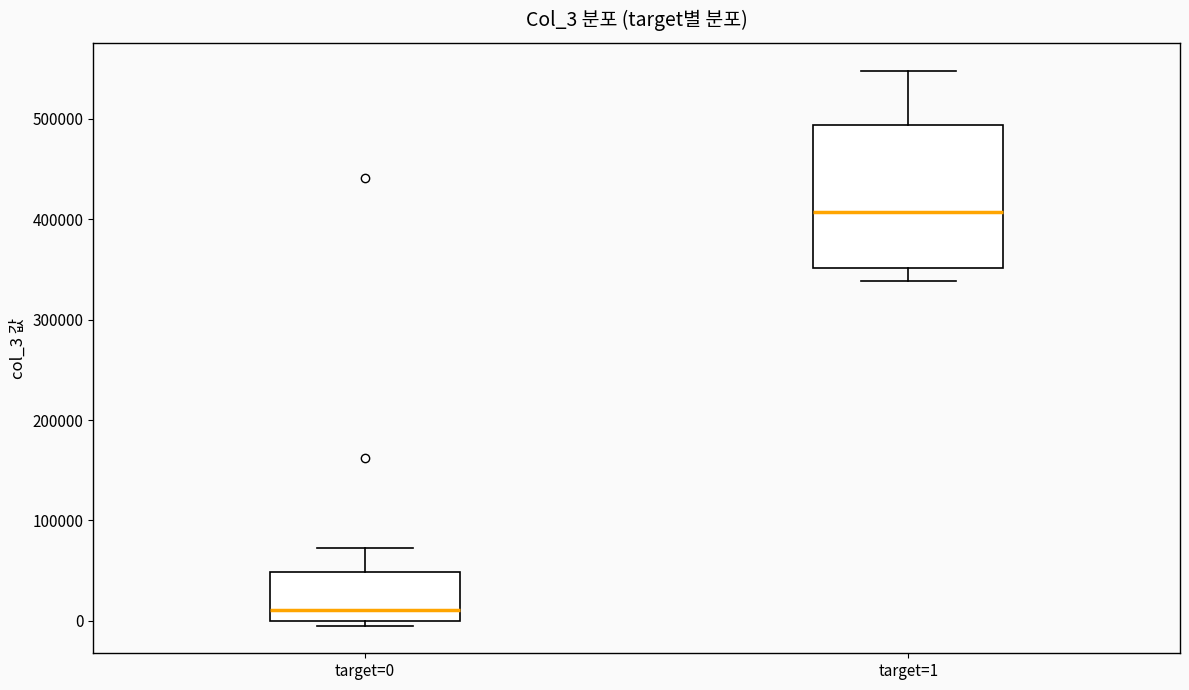

Reading left to right, transcribe this box plot: for each box, give where its median line is, the range the box spans, and where its two whiskers end, as read against the y-axis. The values are not printed on the chart, so give them approximately, as read against the axis.

target=0: median 10000, box 0 to 50000, whiskers 0 (just below the box's lower edge) to 70000
target=1: median 410000, box 350000 to 490000, whiskers 340000 to 550000